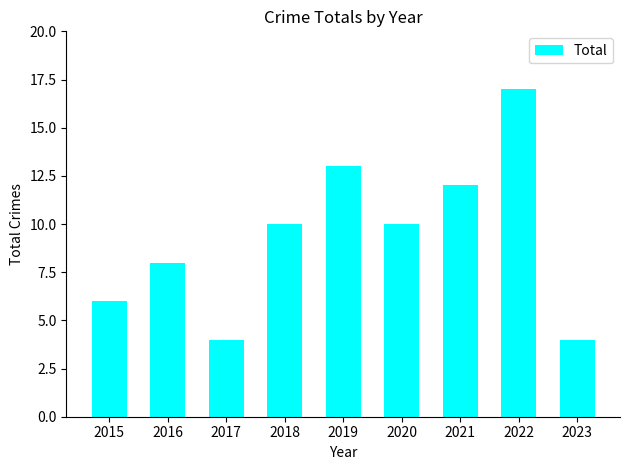

What is the value of the 3rd bar from the left?

4